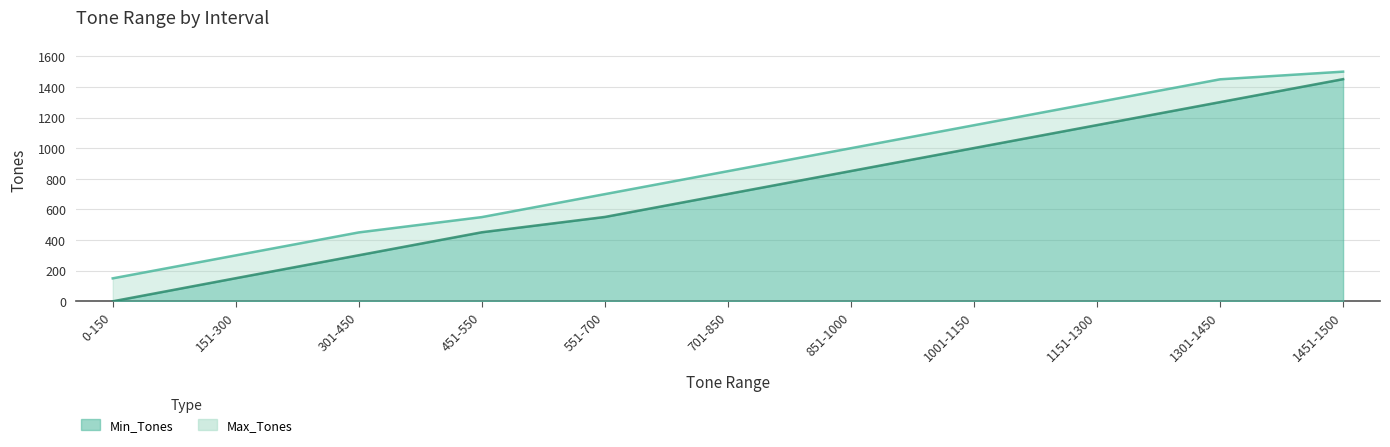

Which has a higher value, 851-1000 or 151-300?

851-1000